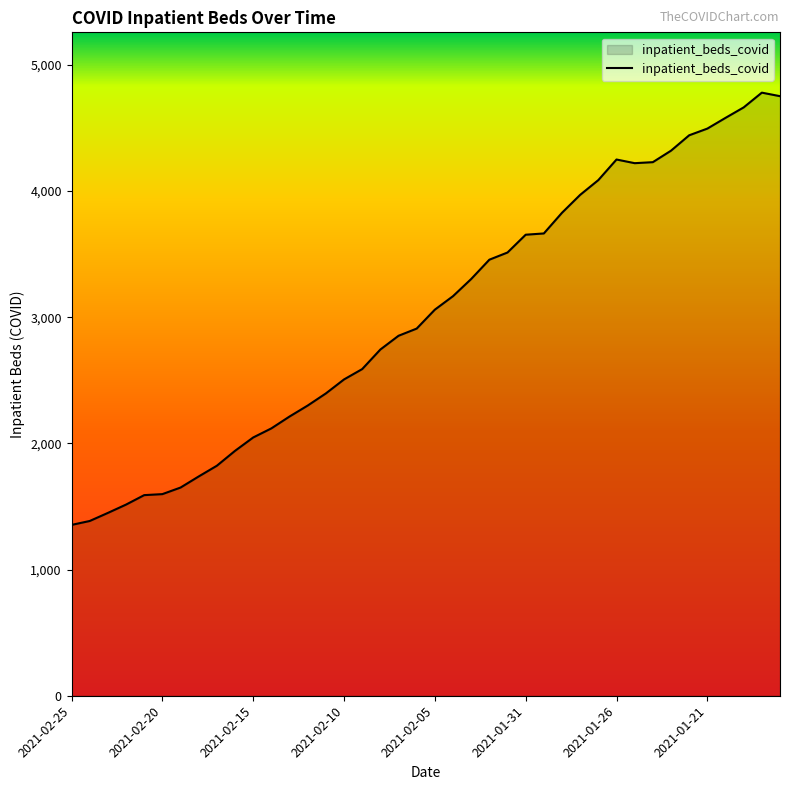

What is the difference between the maximum and minimum values?

3426